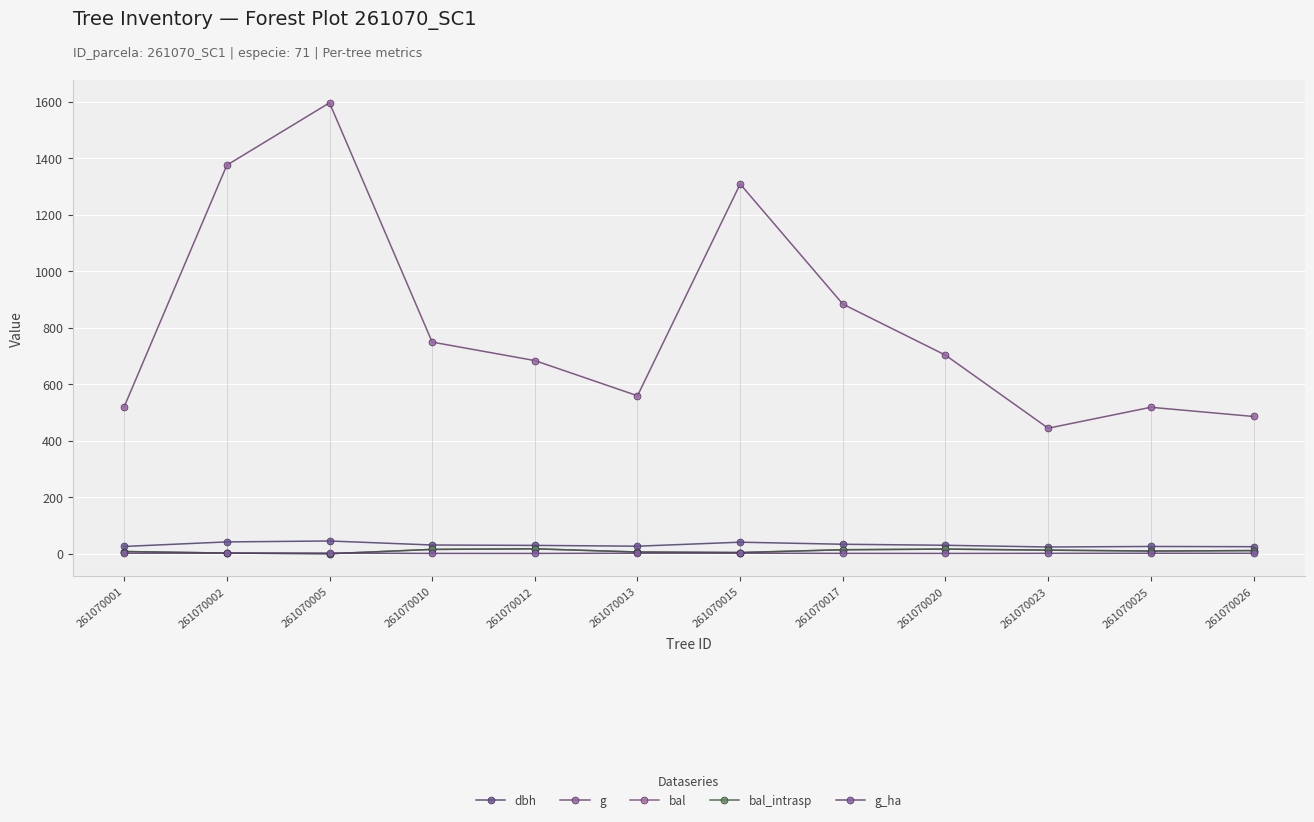

Which label corresponds to the largest value in the chart?

261070005